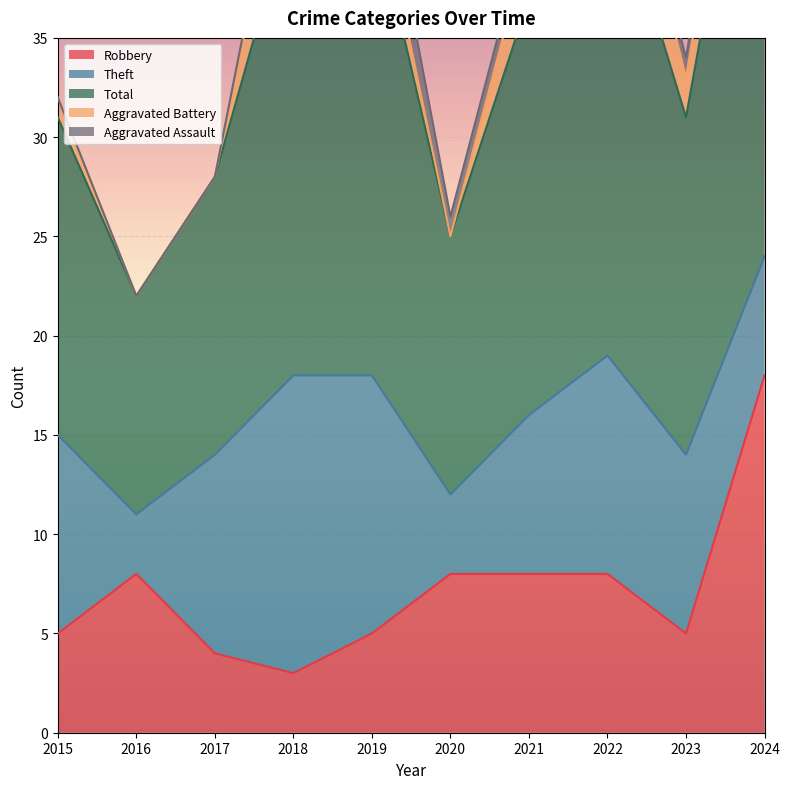

How many data points in Aggravated Battery are less than 2?

4